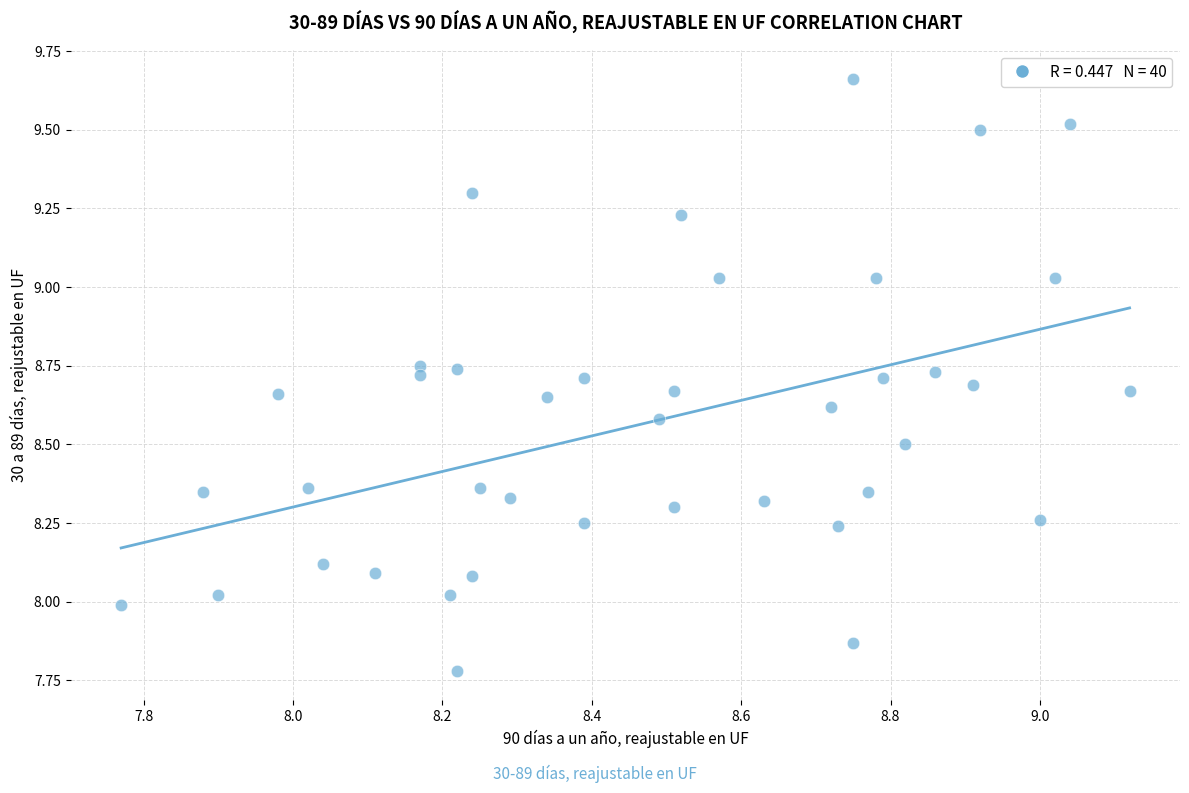

What is the range of X values (max minus min)?

1.3